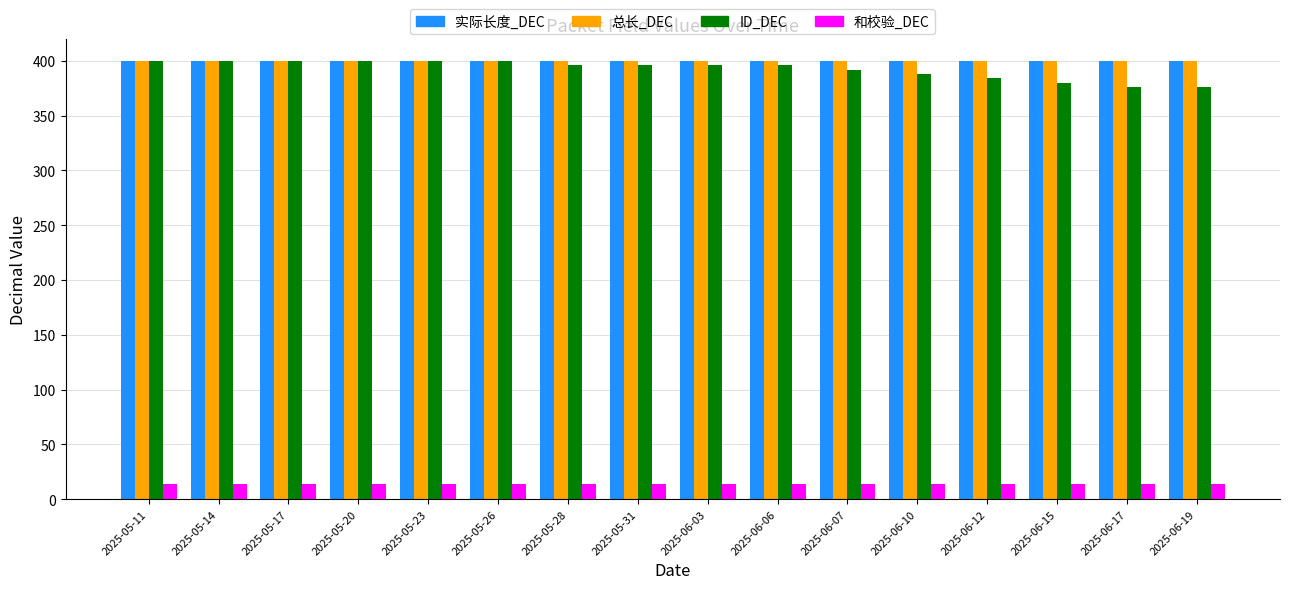

True or false: 总长_DEC has a value of 400 at 2025-05-31.

True